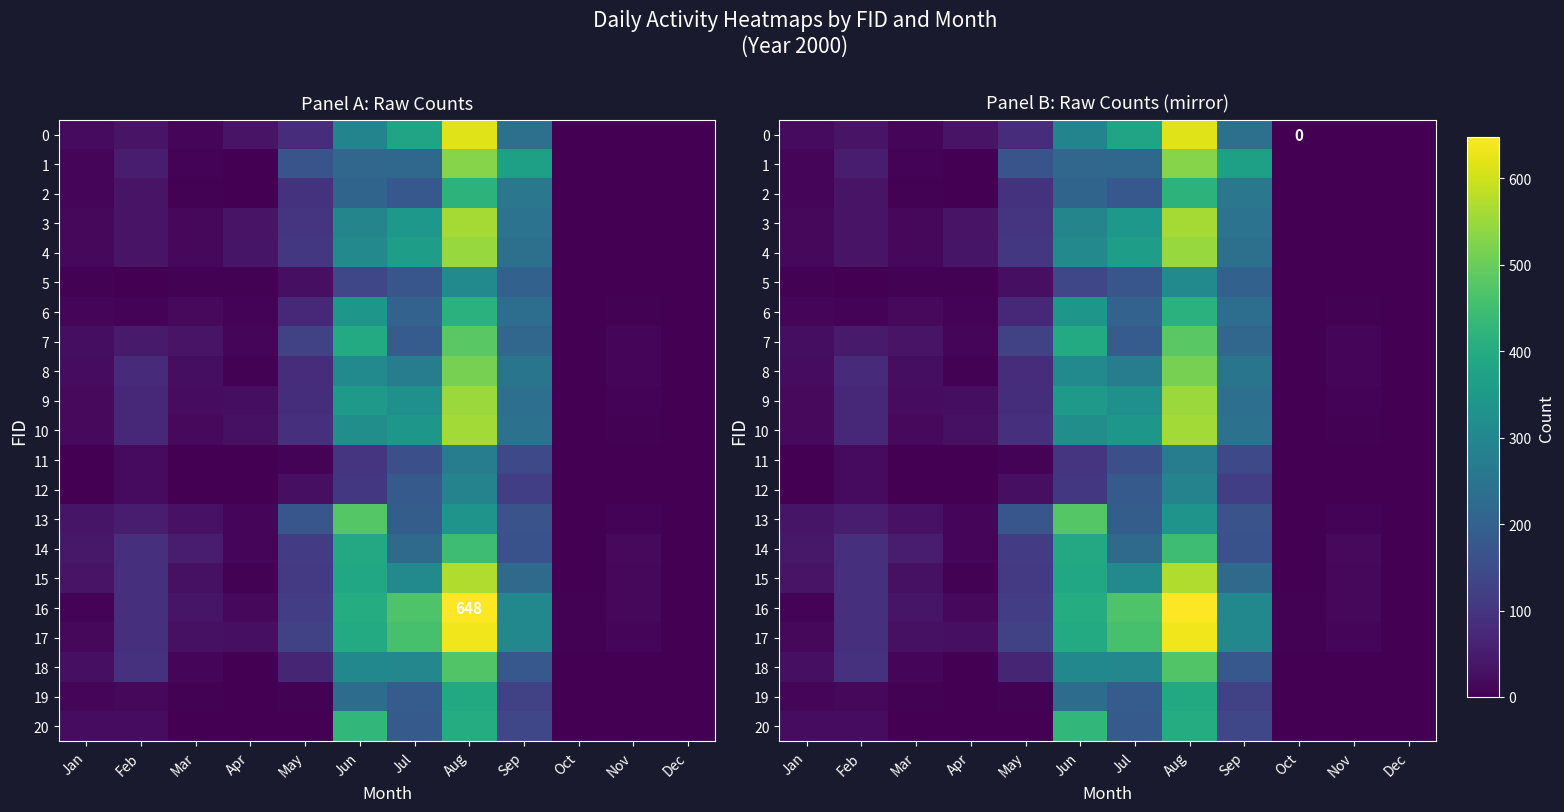

Which series has the largest total across all categories?

16